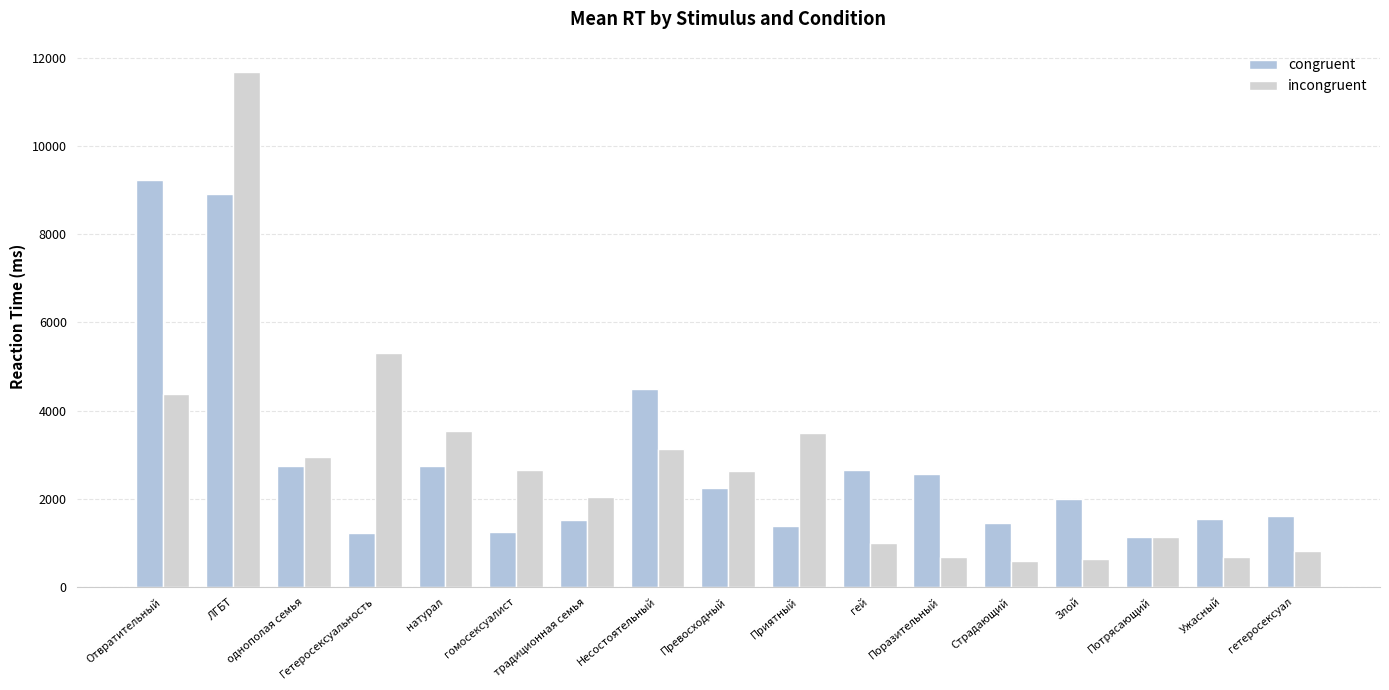

List the series in order of their overall mean, highest first.

congruent, incongruent